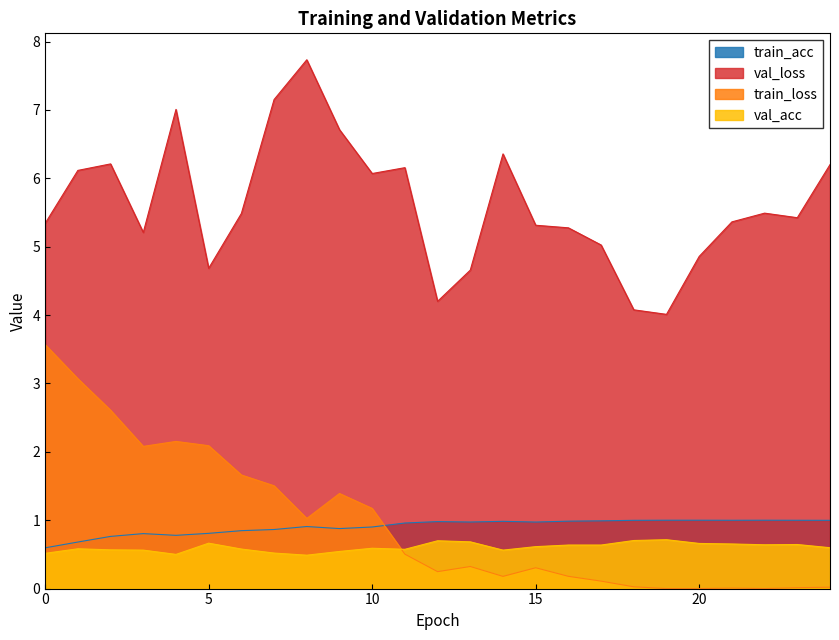

True or false: train_acc and val_acc intersect in this chart.

False